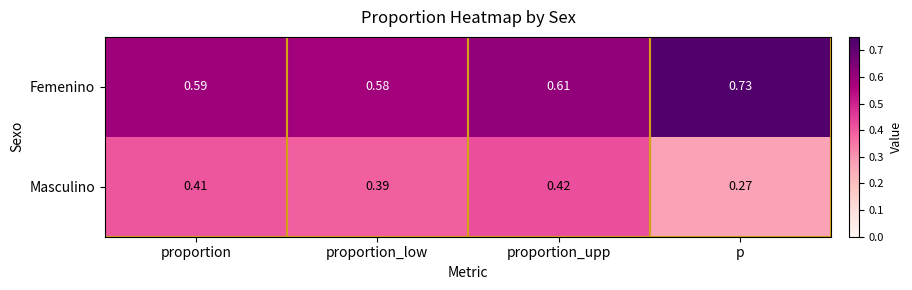

List the series in order of their overall mean, highest first.

Femenino, Masculino